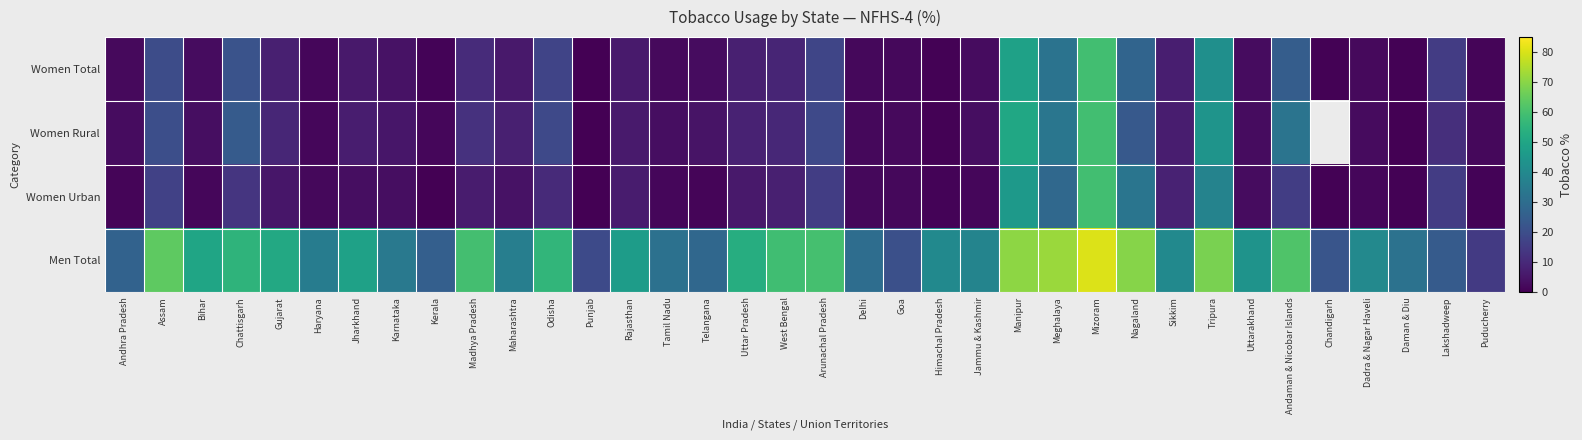

Which has a higher value, Dadra & Nagar Haveli or Karnataka?

Karnataka